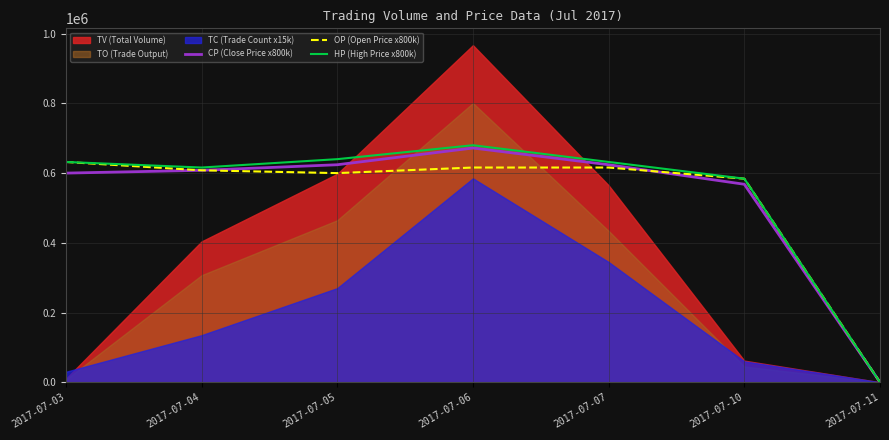

True or false: OP (Open Price x800k) has more than 0 points higher than both neighbors.

False